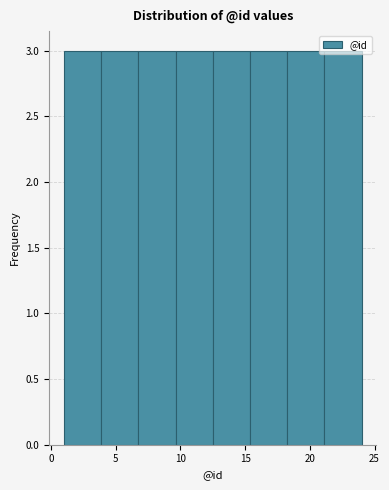

What is the height of the bar covering 15.5 to 18.5 on the x-axis? Neither the bar edges nor the heights are printed on the chart, so give them approximately, as read against the axes.

3